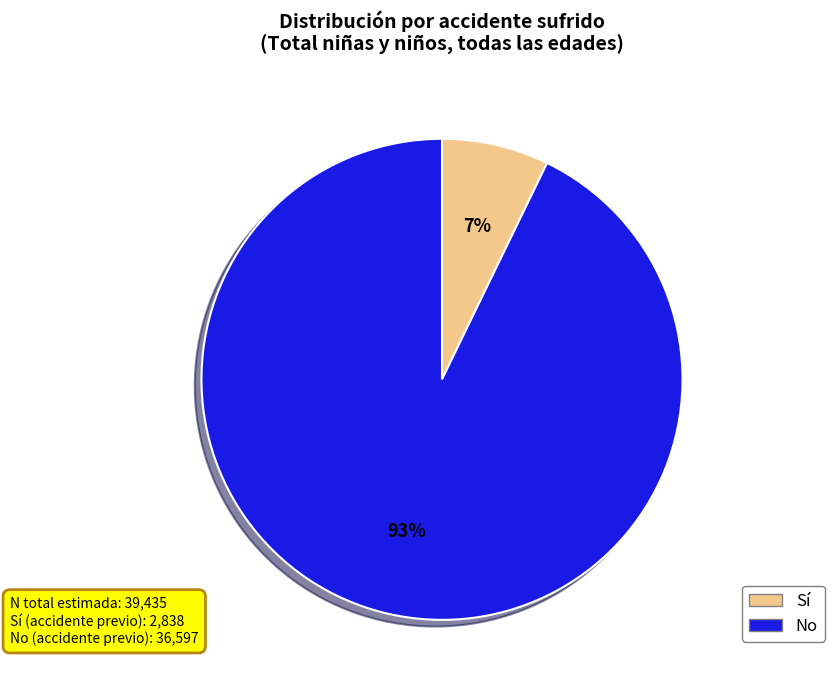

Which has a higher value, Sí or No?

No